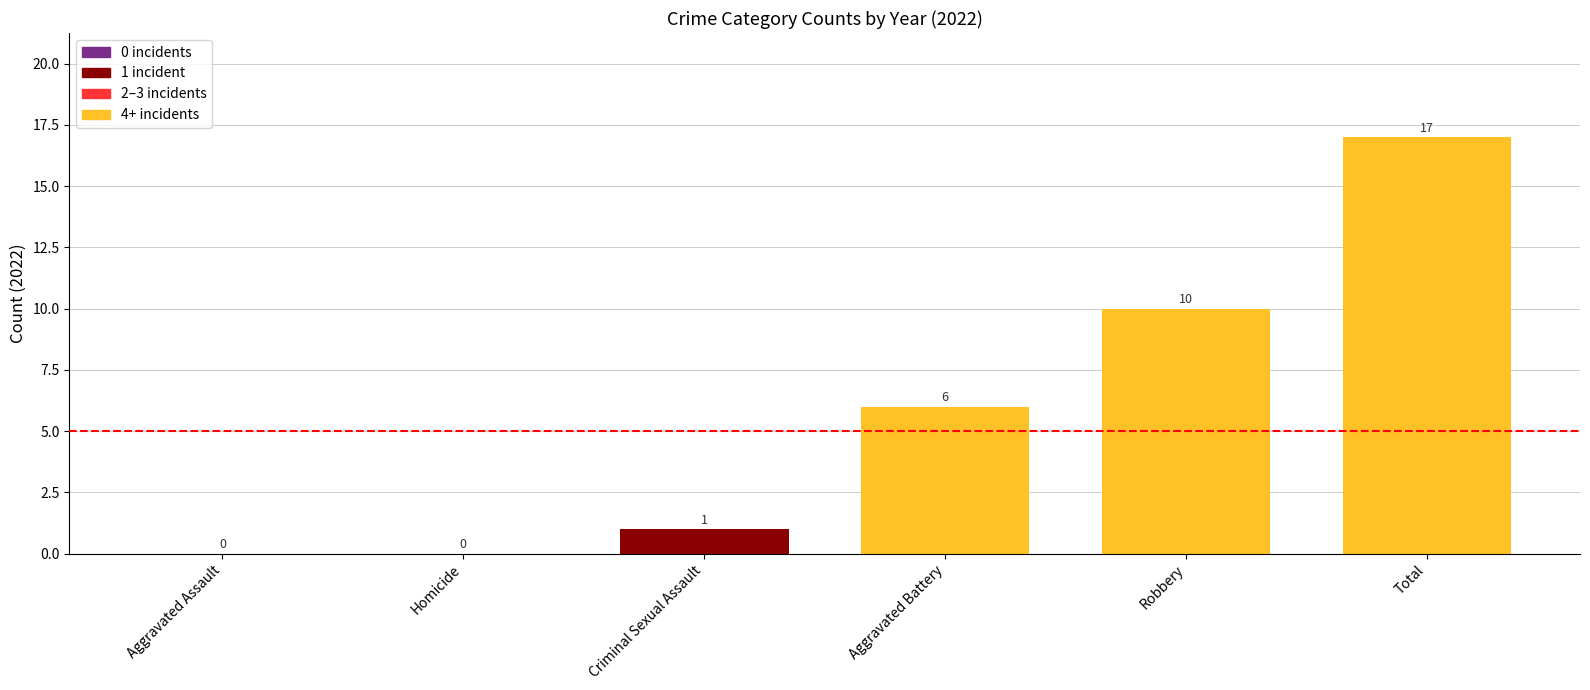

What is the change in value from Homicide to Total?

+17